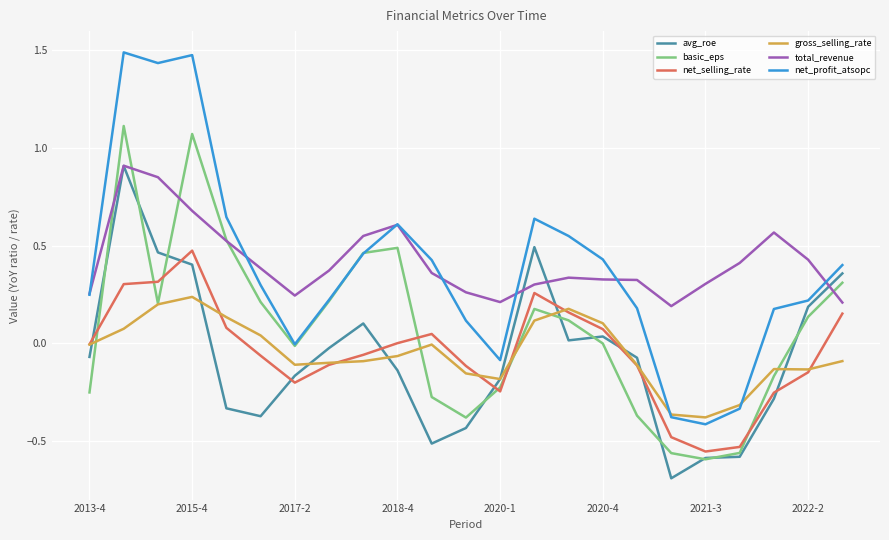

What is the smallest value displayed?

-0.7